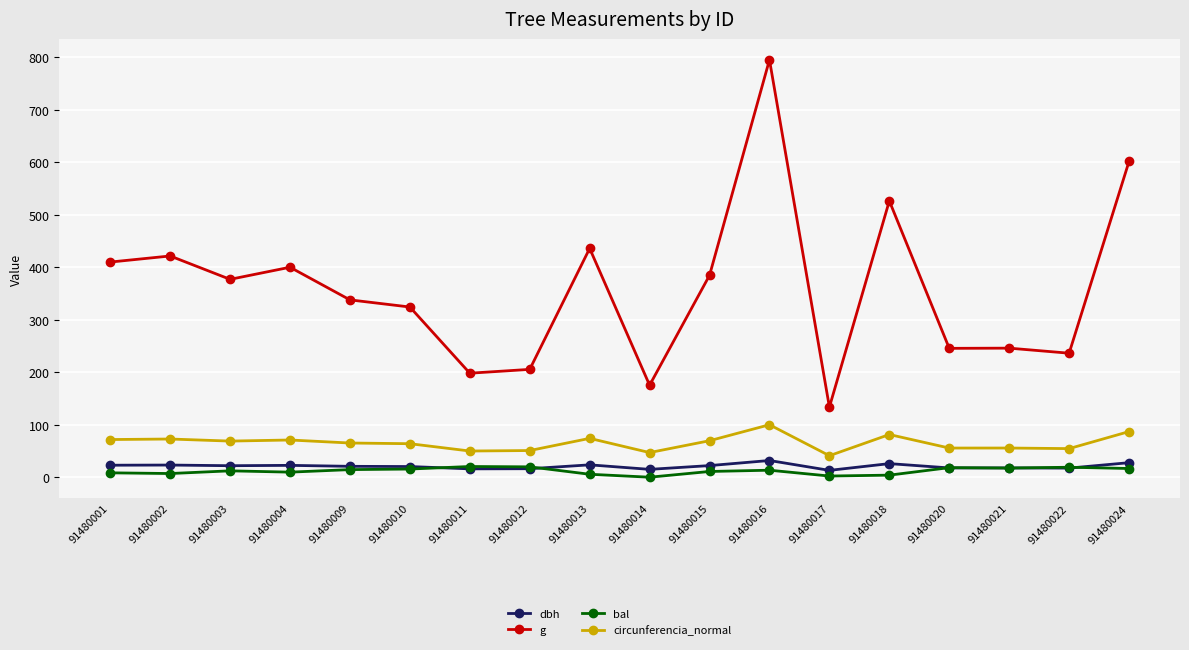

Which series changed the most between 91480009 and 91480012?

g